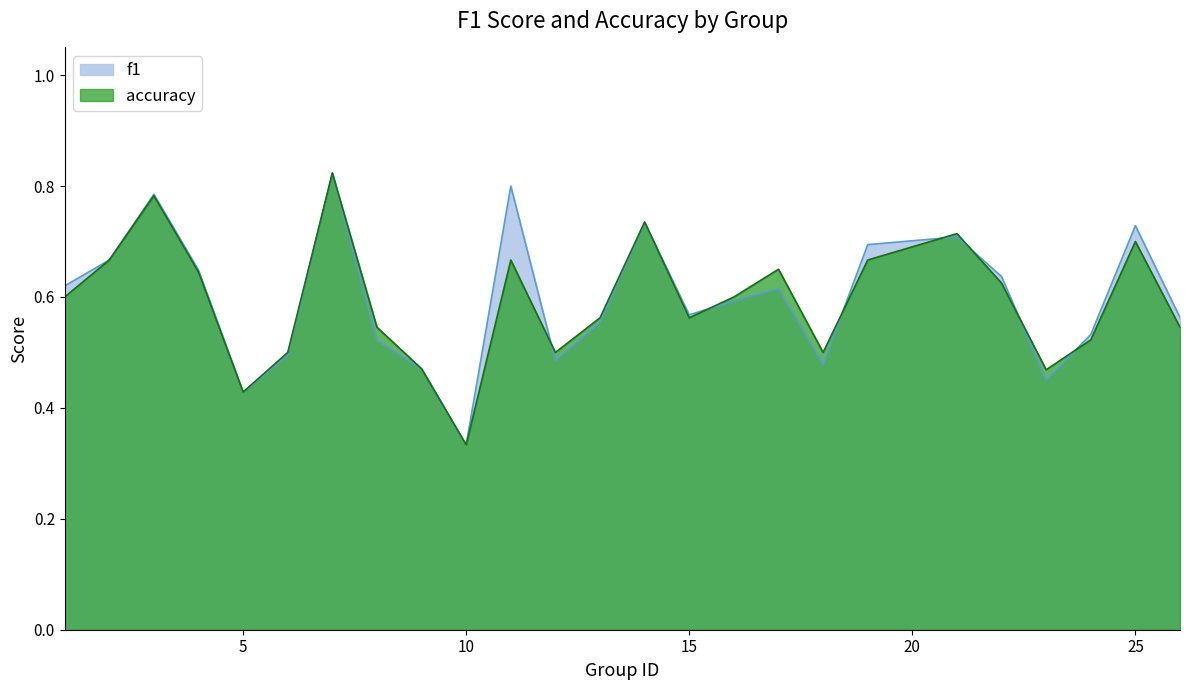

Reading right to left, transcribe all the data shown in this chart.

f1: 0.6	0.7	0.5	0.4	0.6	0.7	0.7	0.5	0.6	0.6	0.6	0.7	0.6	0.5	0.8	0.3	0.5	0.5	0.8	0.5	0.4	0.6	0.8	0.7	0.6
accuracy: 0.5	0.7	0.5	0.5	0.6	0.7	0.7	0.5	0.7	0.6	0.6	0.7	0.6	0.5	0.7	0.3	0.5	0.5	0.8	0.5	0.4	0.6	0.8	0.7	0.6